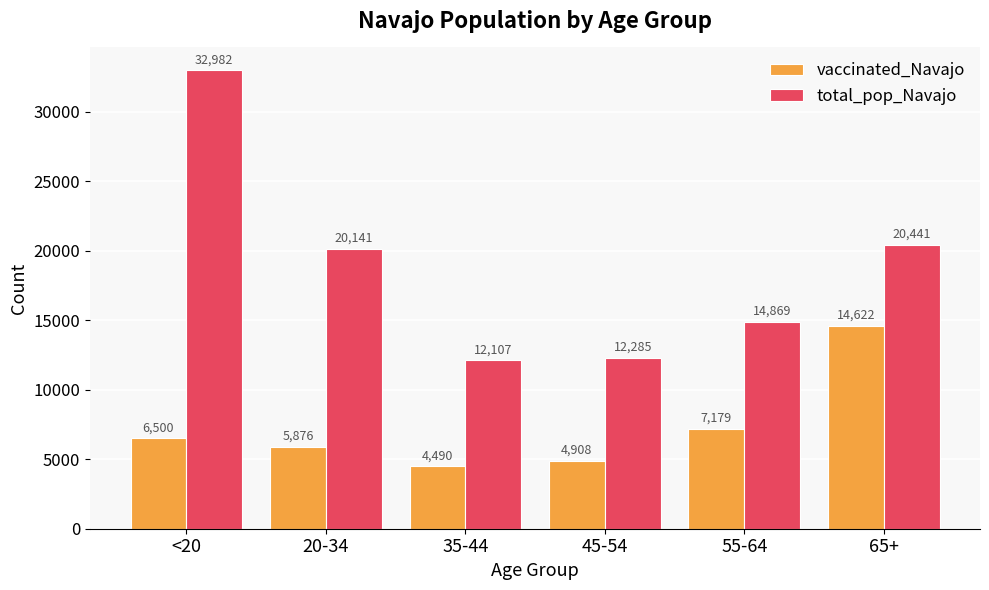

What is the difference between the second highest and minimum values in the vaccinated_Navajo series?

2689